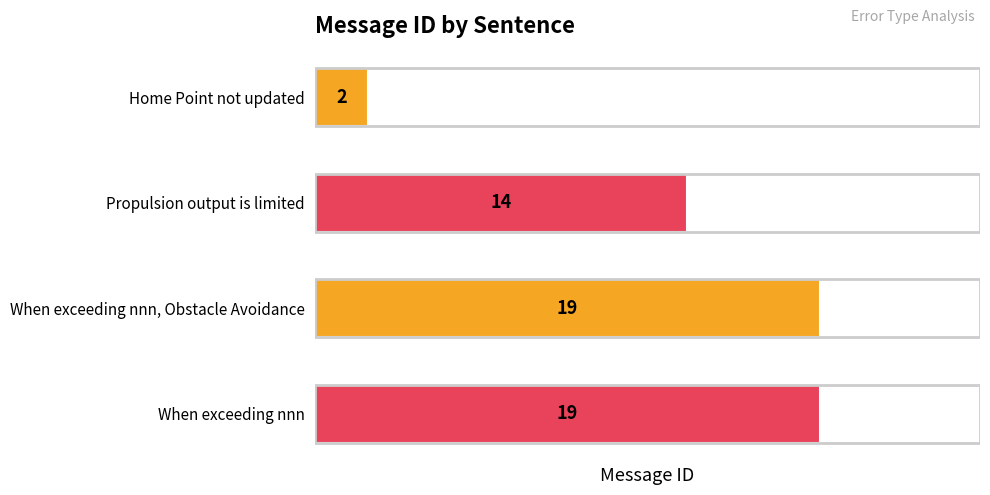

How many bars are there in total?

4